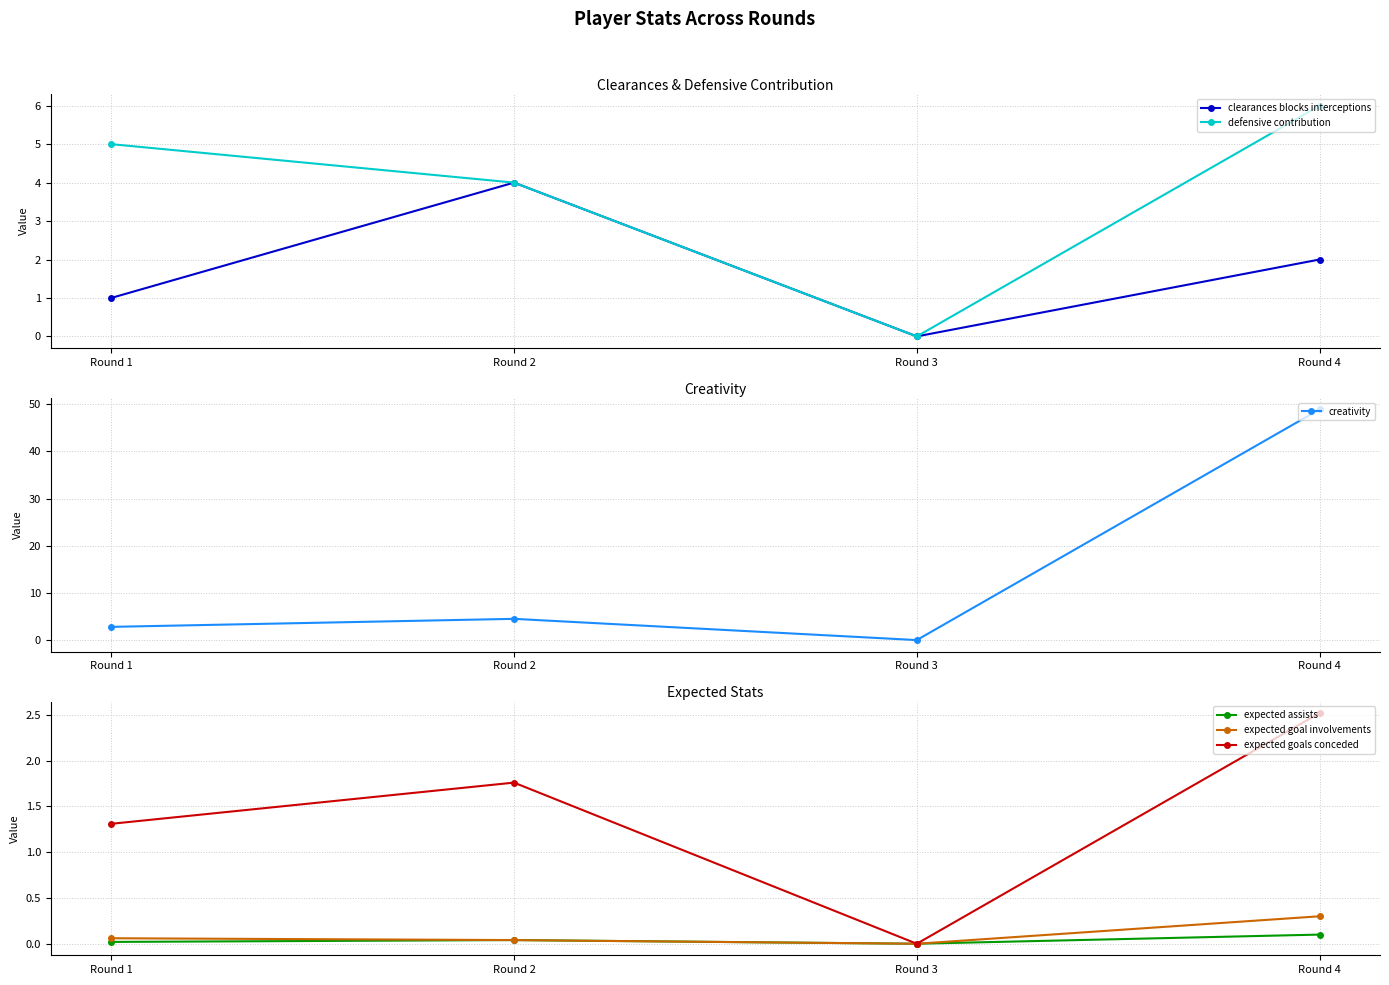

What is the difference between the clearances blocks interceptions values at Round 4 and Round 3?

2